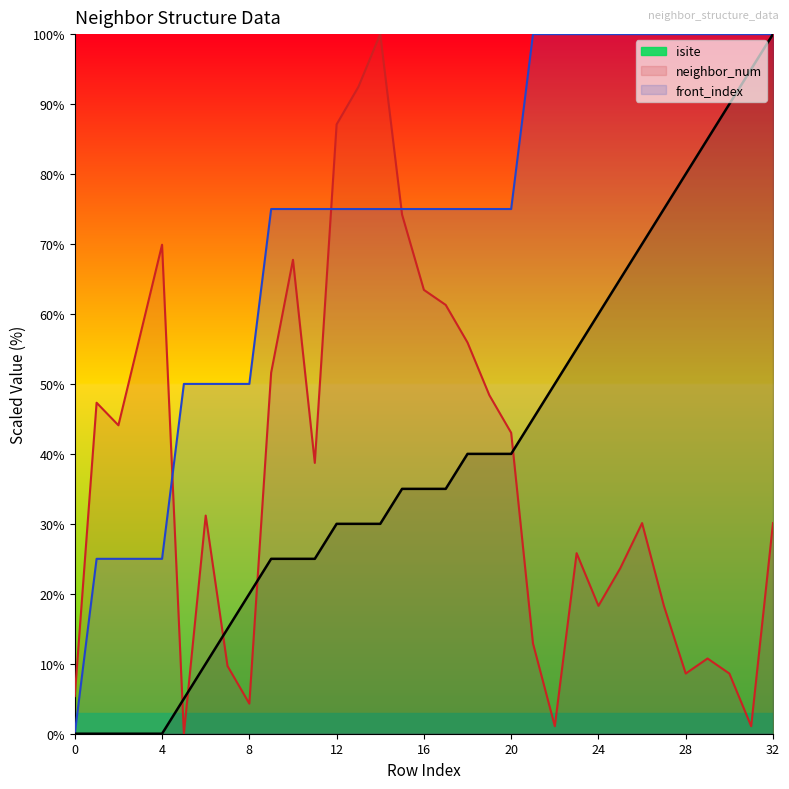

What is the sum of the isite values at 0 and 14?

105.4